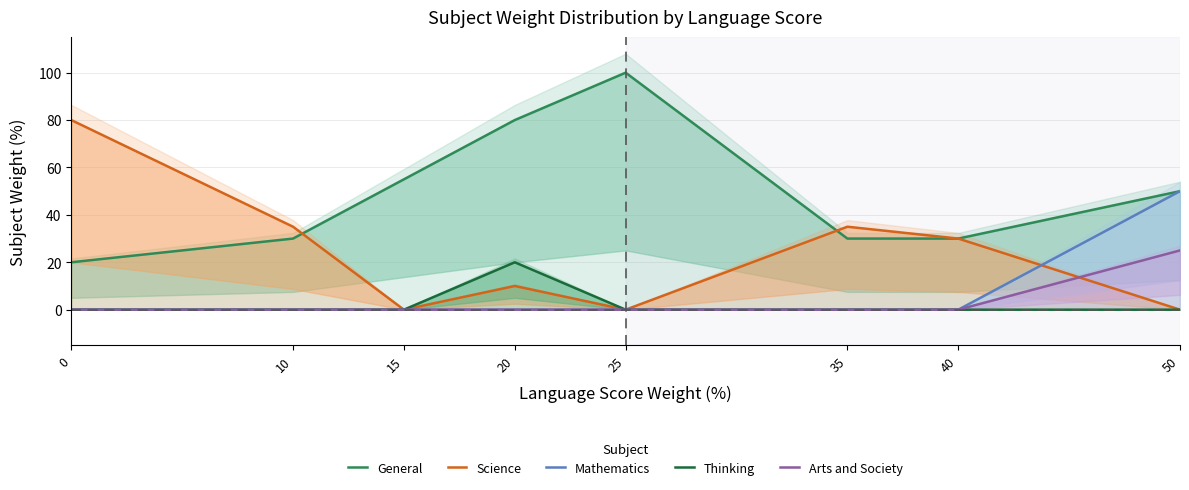

True or false: Mathematics and Science intersect in this chart.

True